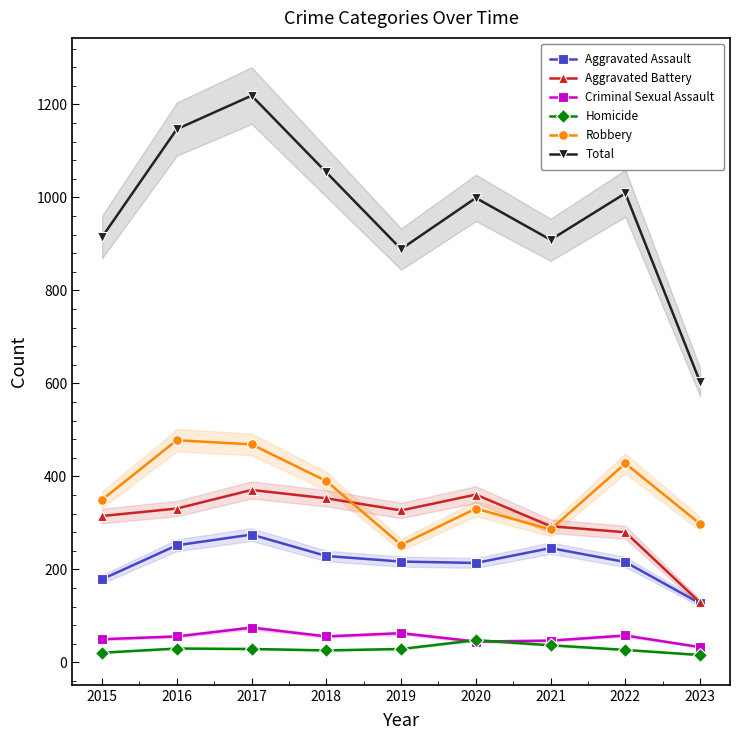

True or false: Total and Robbery cross at least once.

False